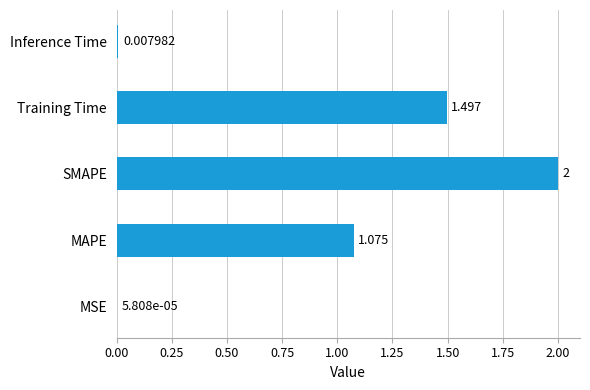

What is the average value?

0.9